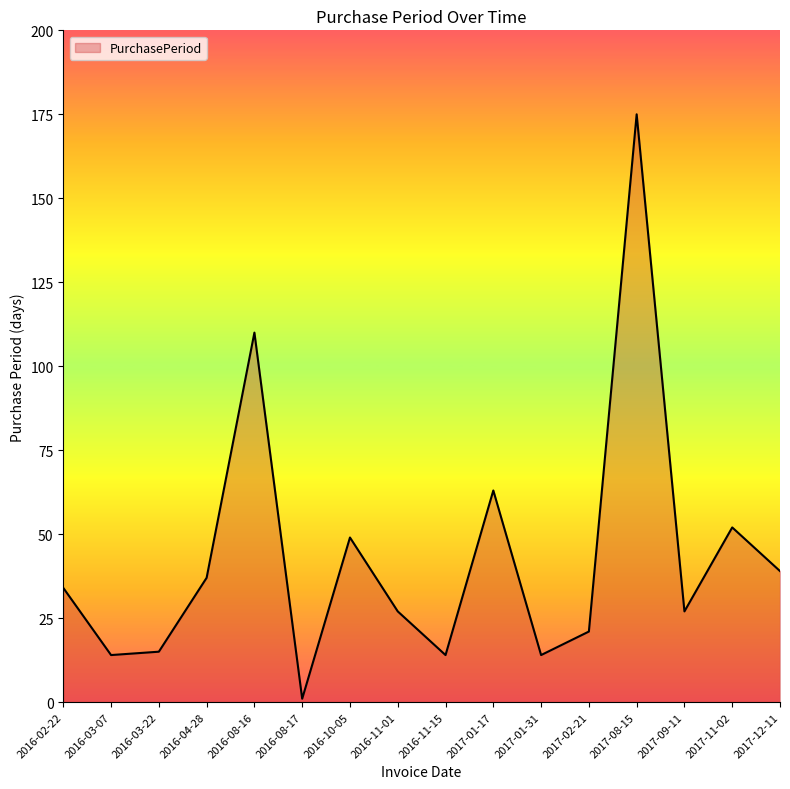

What is the sum of the values at 2017-02-21 and 2017-08-15?

196